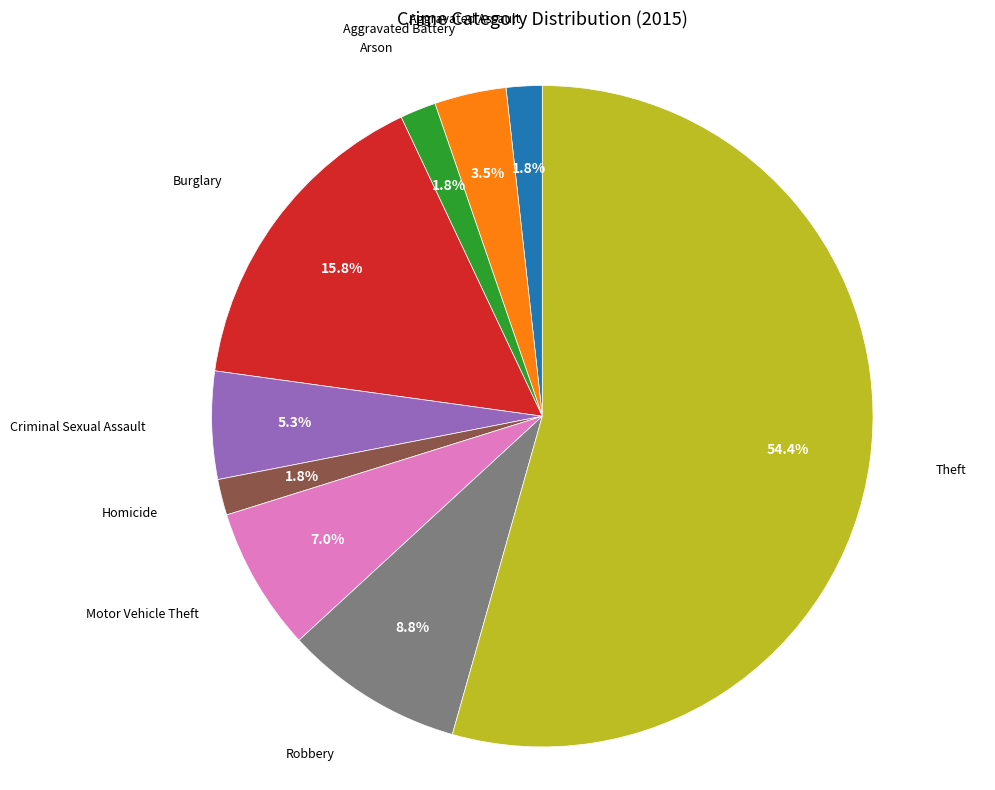

Is there a majority slice in this chart?

Yes